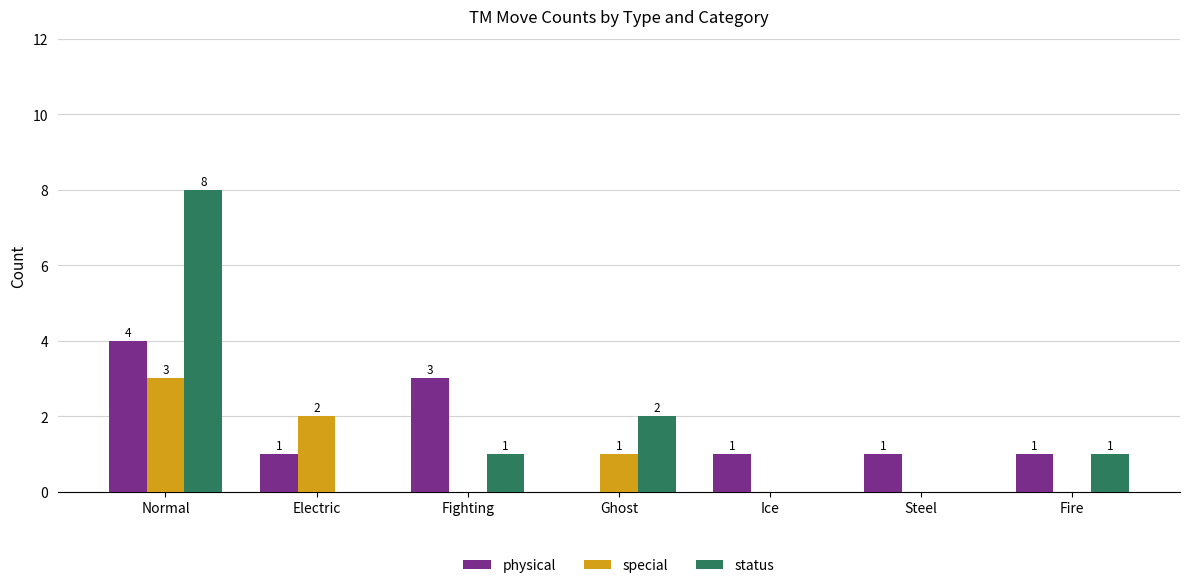

Reading right to left, what are all the values shown in this chart?

physical: 1	1	1	0	3	1	4
special: 0	0	0	1	0	2	3
status: 1	0	0	2	1	0	8